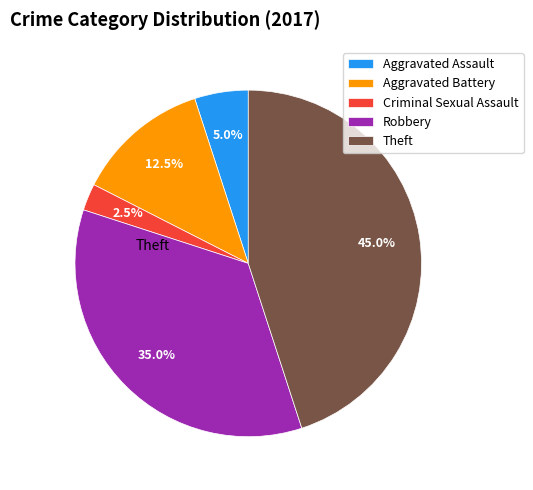

Combined, do Aggravated Battery and Robbery account for over 50%?

No